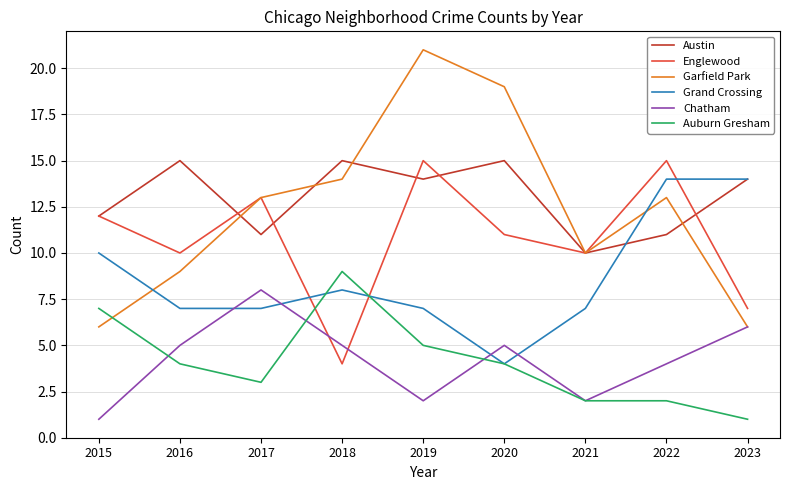

The Grand Crossing series shows 15 at 2015. True or false?

False